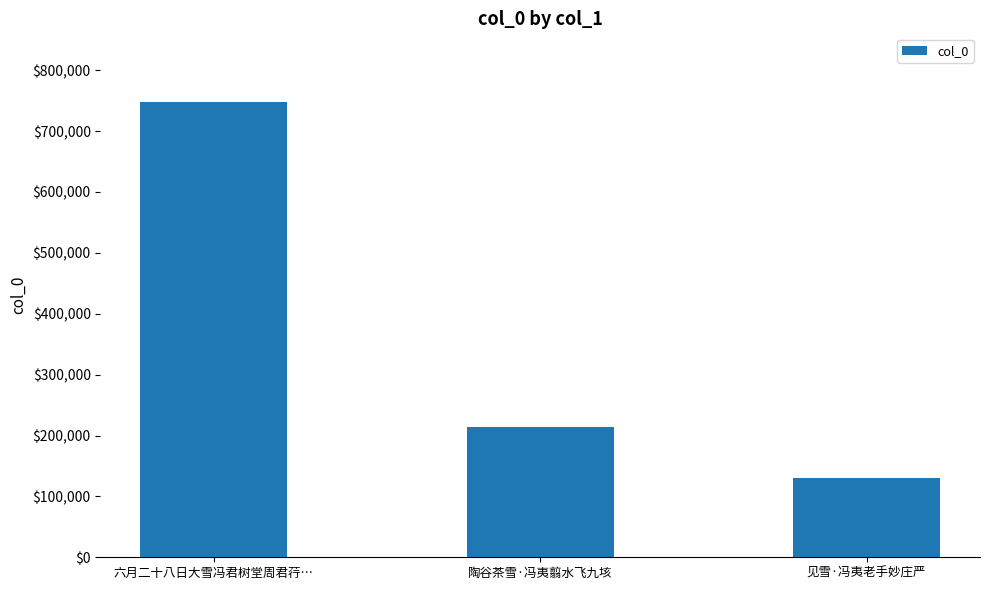

What is the label of the 2nd bar from the right?

陶谷茶雪·冯夷翦水飞九垓